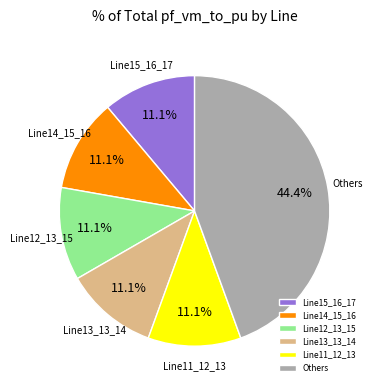

Count the number of slices in the pie.

6